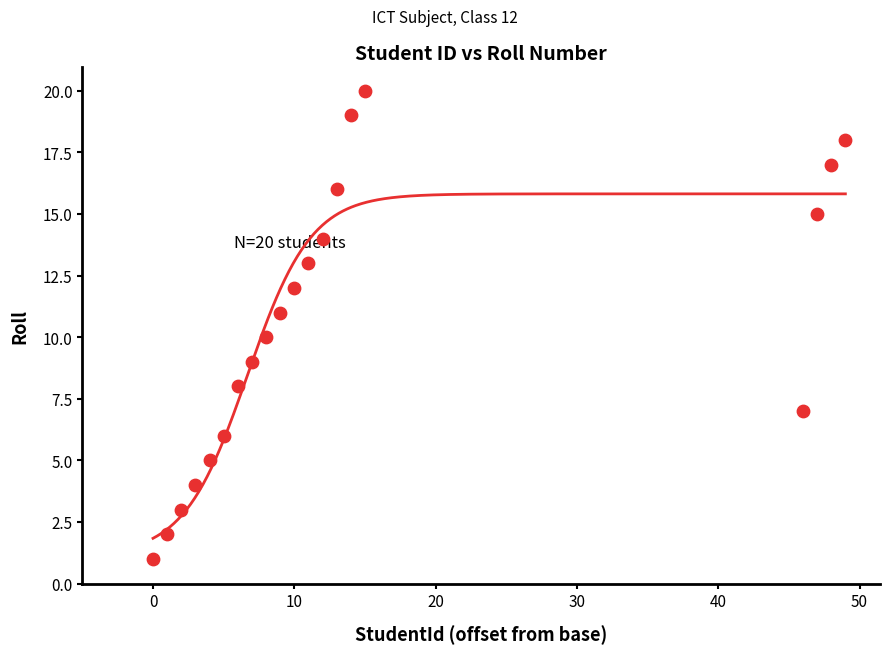

What is the range of Y values (max minus min)?

19